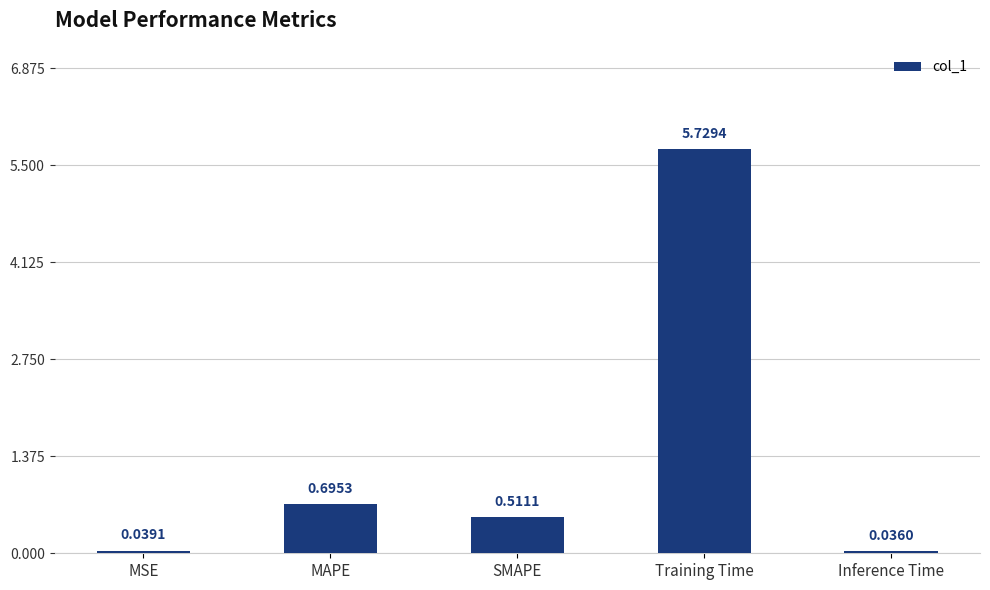

What is the label of the 3rd bar from the left?

SMAPE